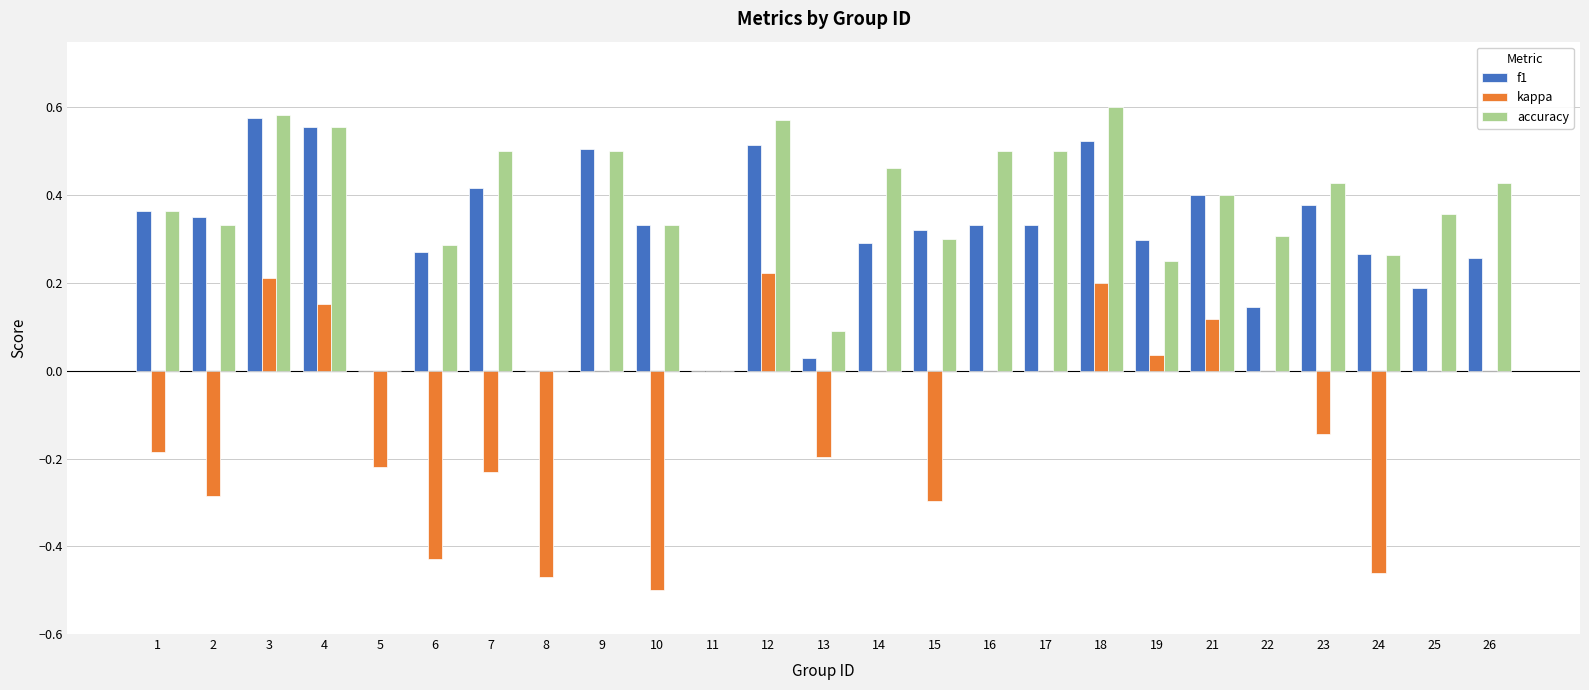

What is the sum of all accuracy values?

8.9